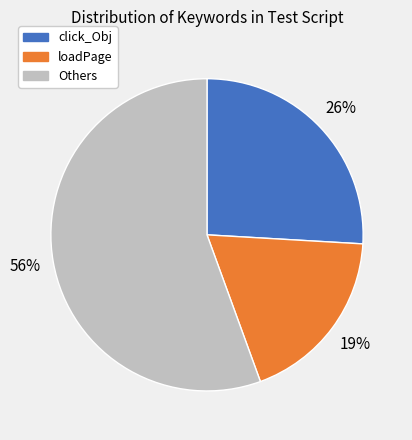

Is there a majority slice in this chart?

Yes